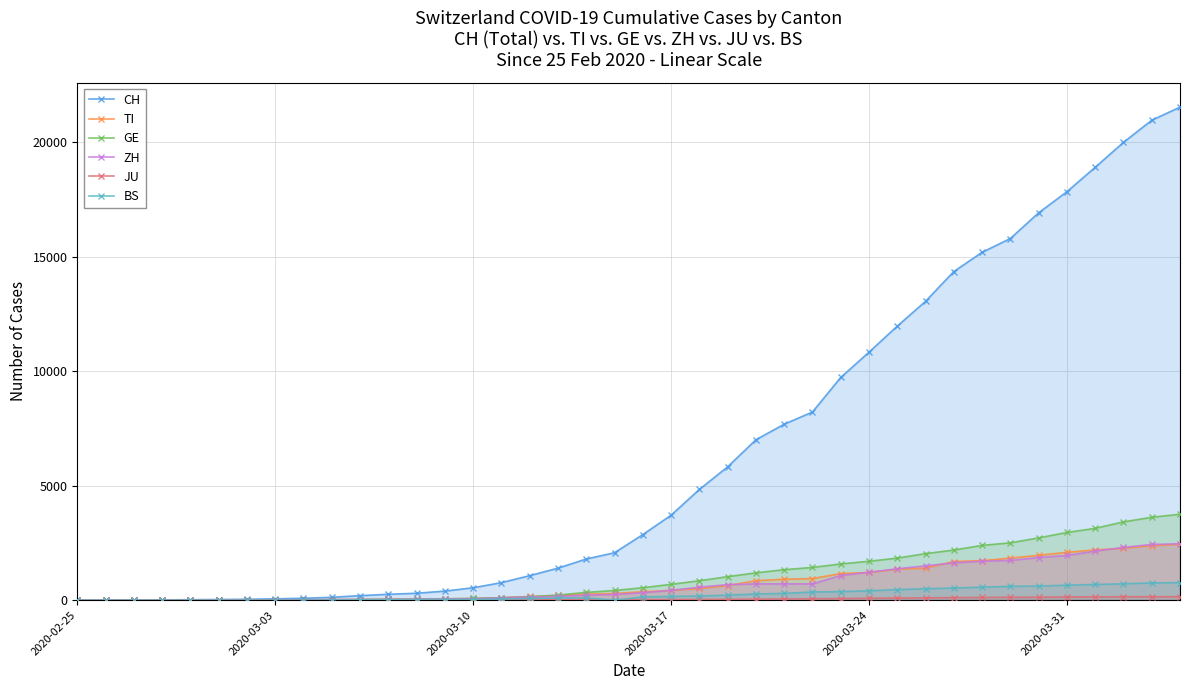

What is the highest value of the GE series?

3754